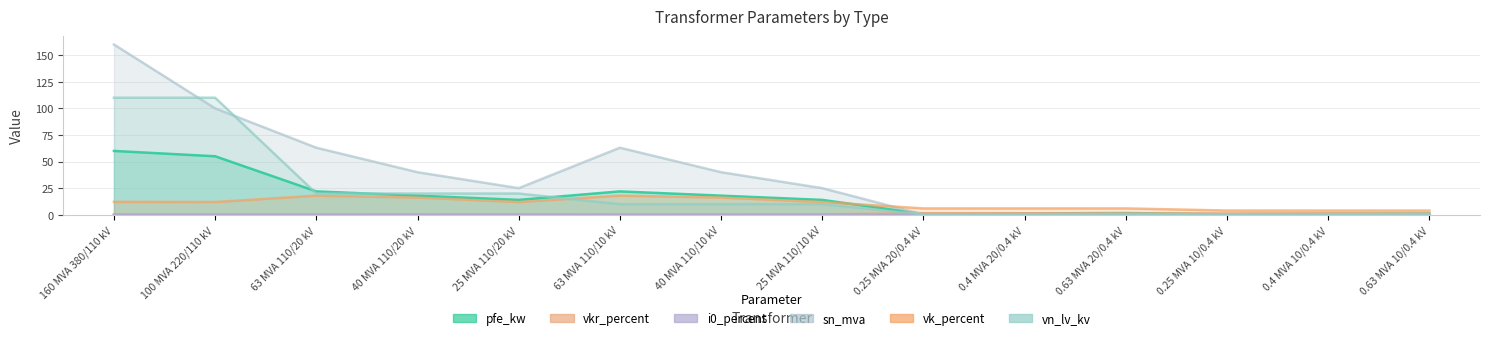

True or false: vk_percent and i0_percent intersect in this chart.

False